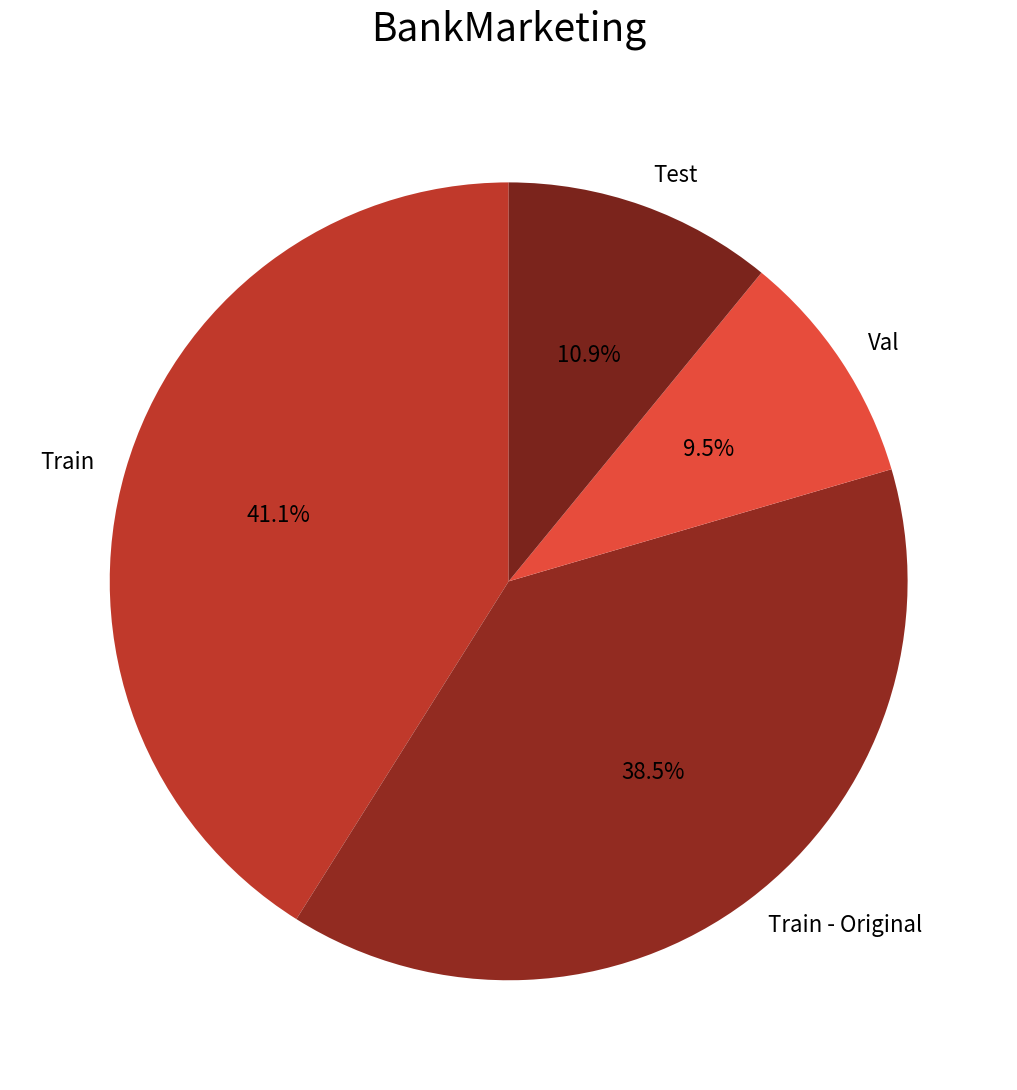

Count the number of slices in the pie.

4